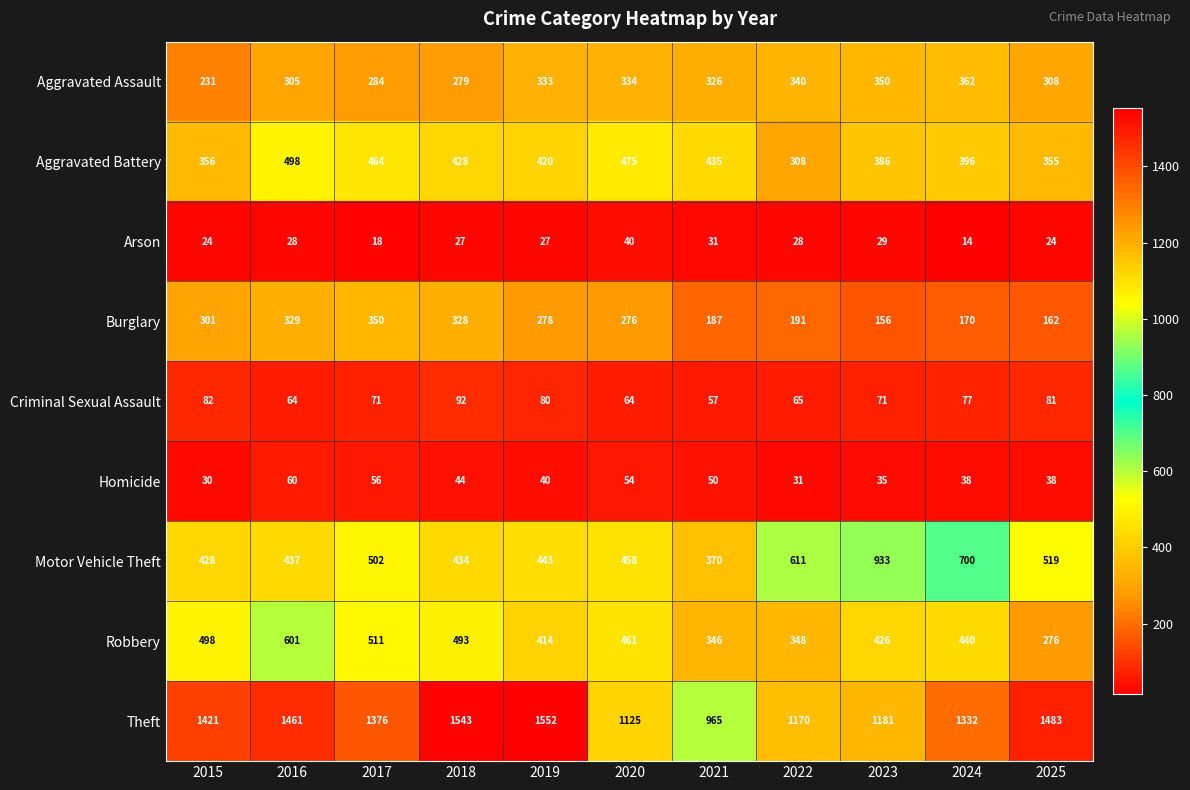

What is the greatest value displayed?

1552